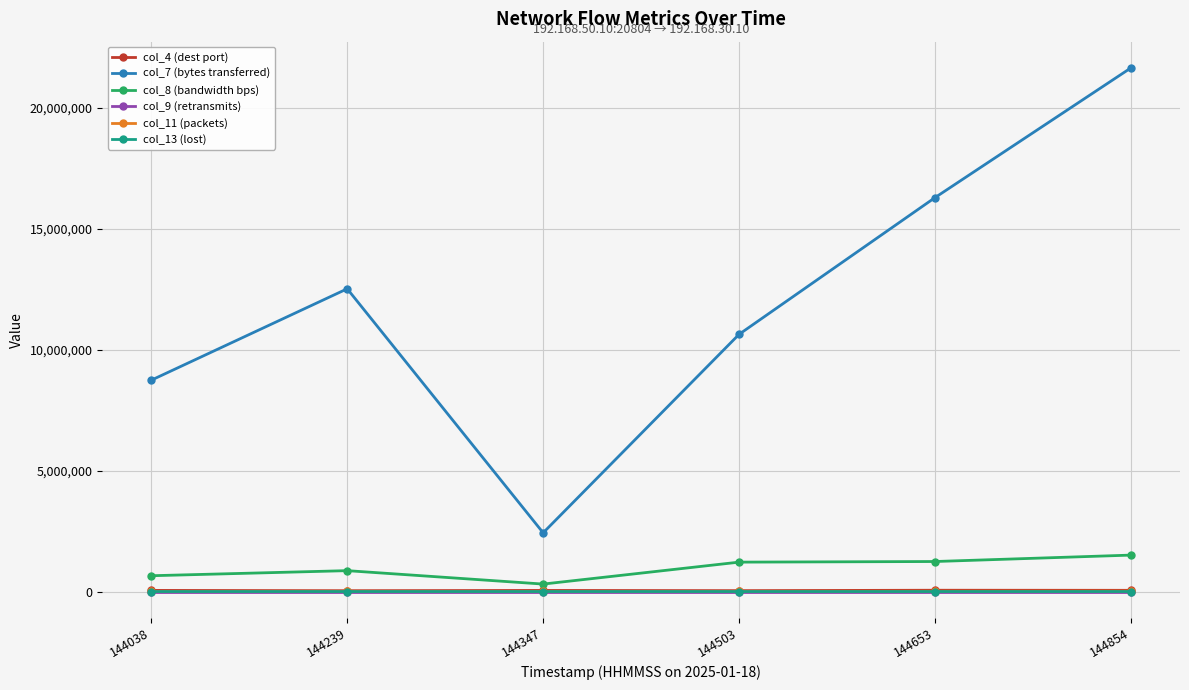

True or false: col_11 (packets) and col_7 (bytes transferred) intersect in this chart.

False